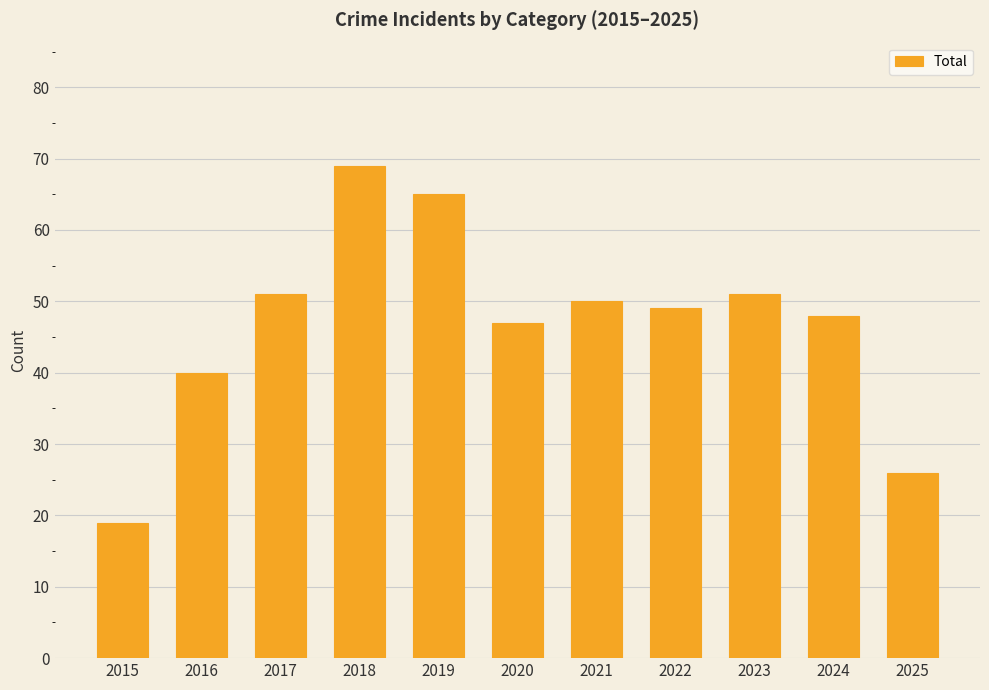

Reading left to right, extract all data points from this chart.

2015=19	2016=40	2017=51	2018=69	2019=65	2020=47	2021=50	2022=49	2023=51	2024=48	2025=26